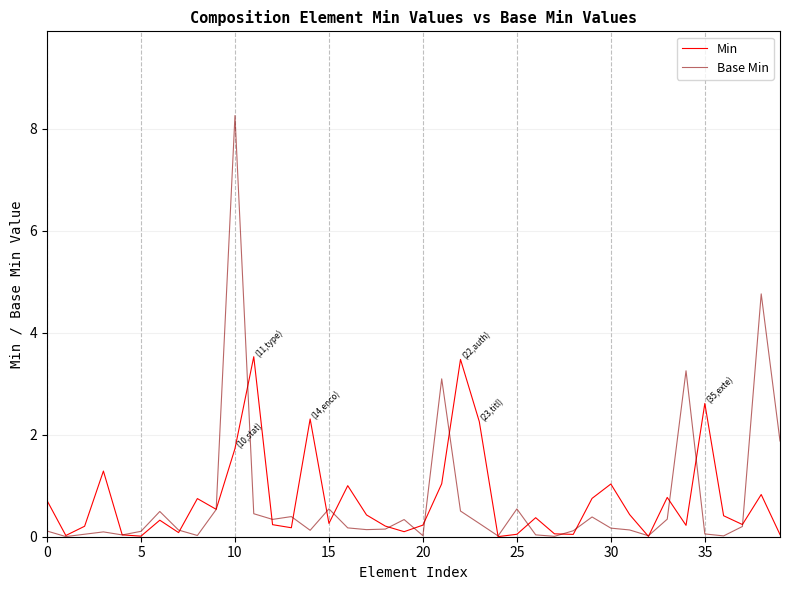

Which series has the largest range (max minus min)?

Base Min